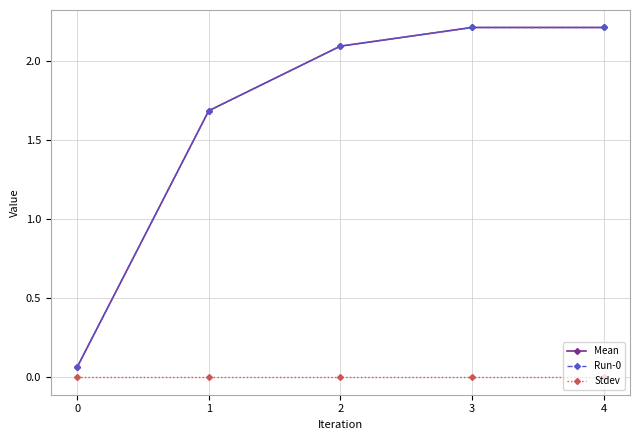

Is this an area chart (filled region under the line)?

No